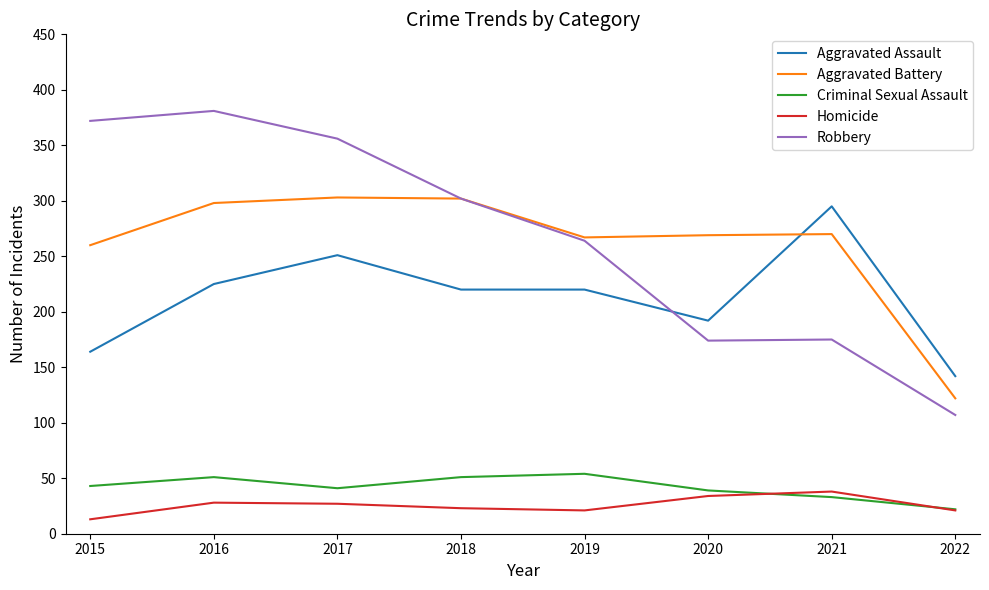

True or false: Homicide and Aggravated Battery intersect in this chart.

False